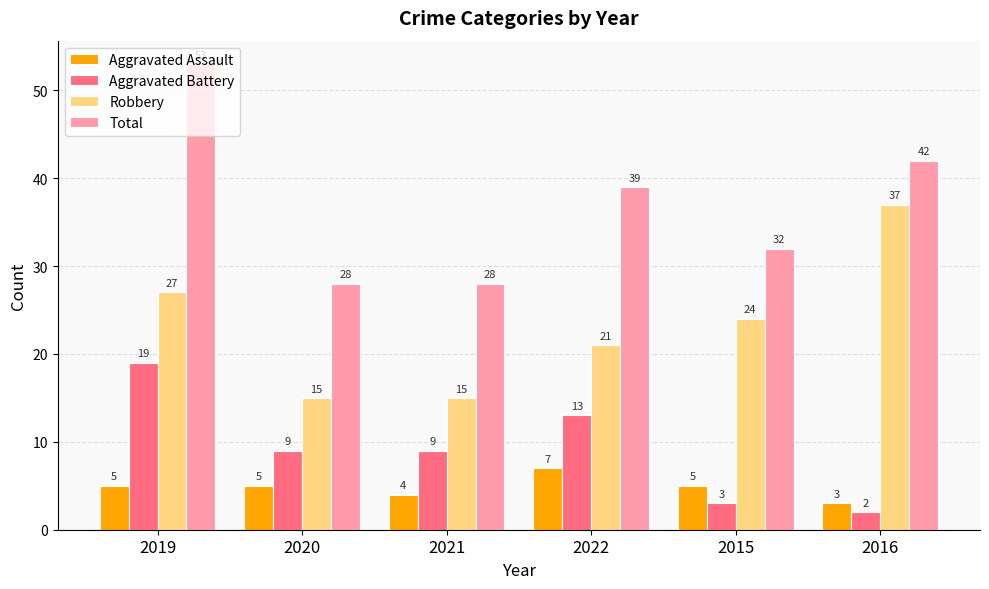

At which category is the sum across all series the highest?

2019